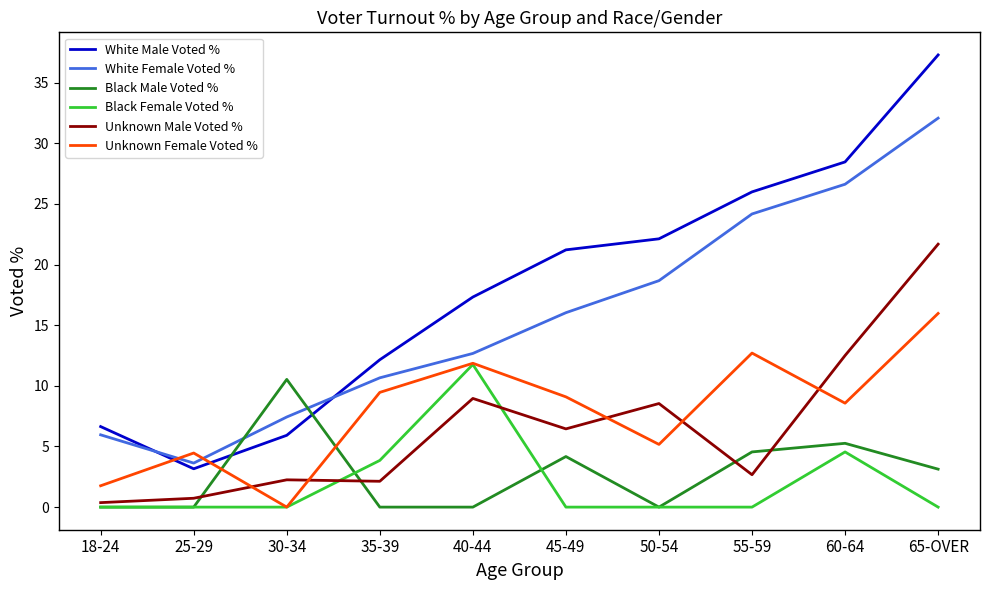

What are all the series names shown in the legend?

White Male Voted %, White Female Voted %, Black Male Voted %, Black Female Voted %, Unknown Male Voted %, Unknown Female Voted %